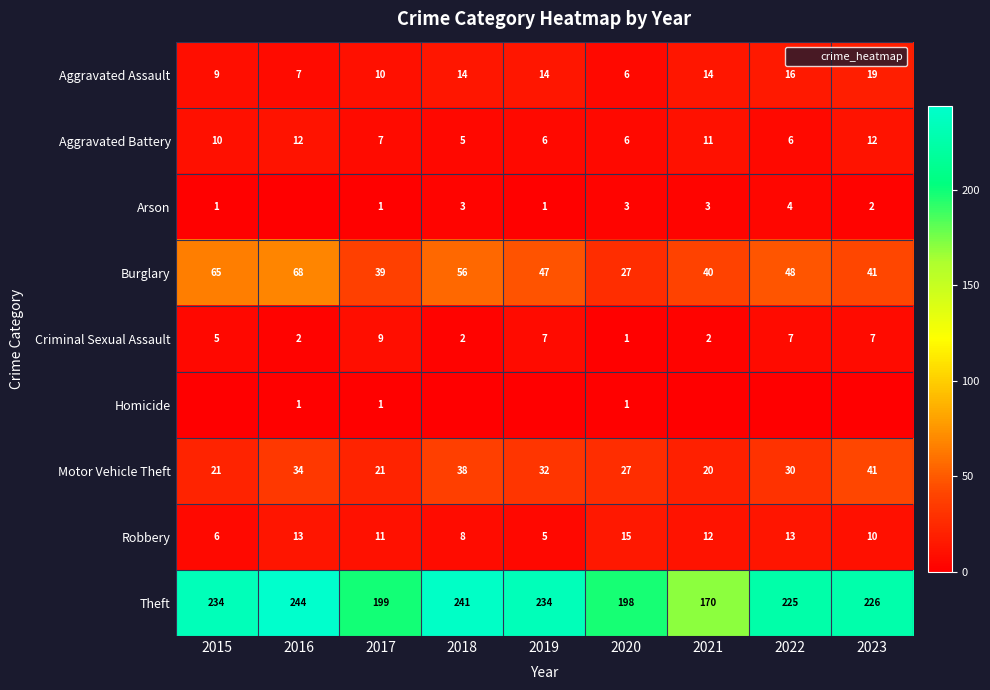

How many positive values does the Homicide series have?

3